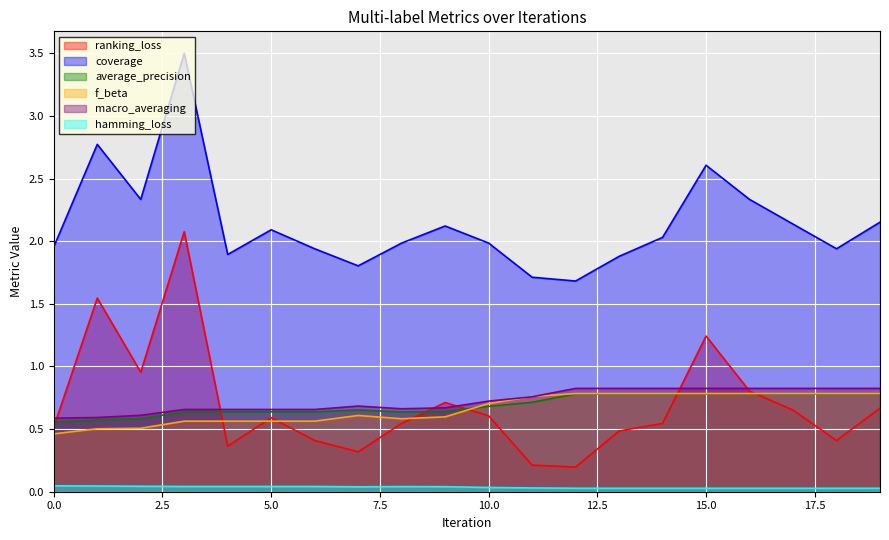

At 1, list the series in order from smallest to largest.

hamming_loss, f_beta, average_precision, macro_averaging, ranking_loss, coverage